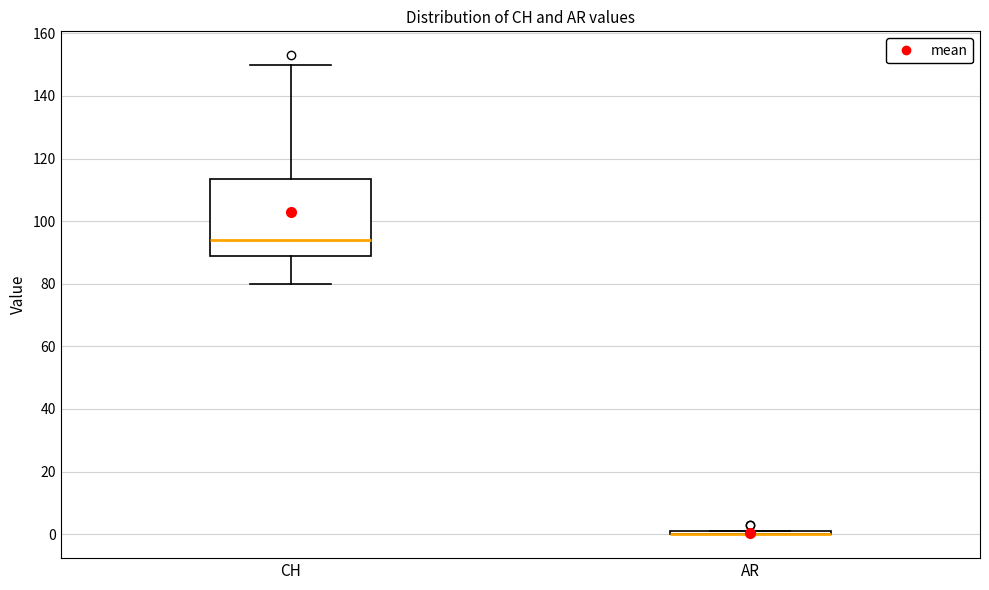

Reading left to right, read every box against the y-axis: the position of its median line, the range the box covers, and the ends of its whiskers. The values are not printed on the chart, so give them approximately, as read against the axis.

CH: median 94, box 90 to 114, whiskers 80 to 150
AR: box collapsed to a line at 0, whiskers 0 to 2